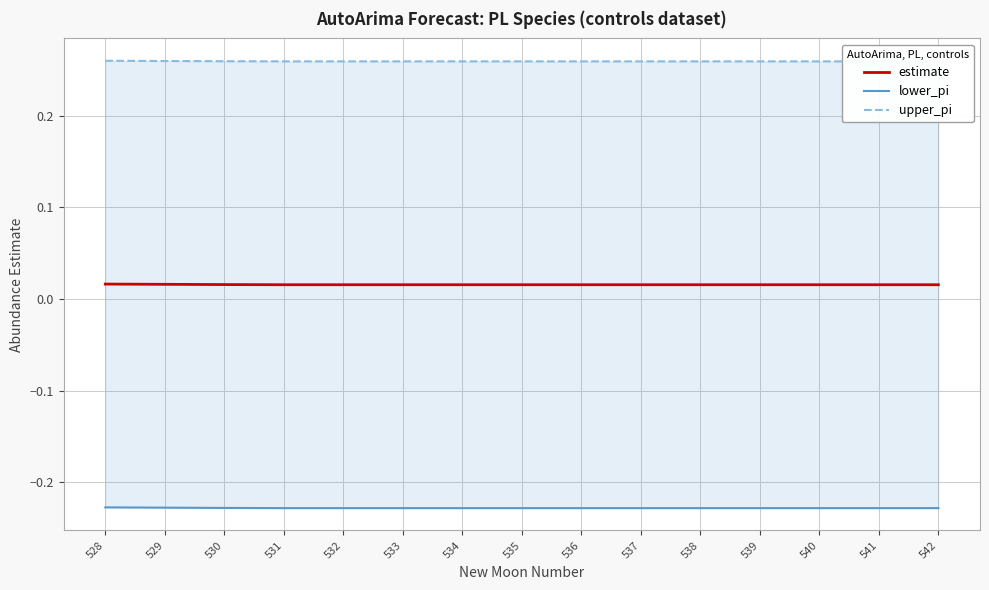

Is the value of upper_pi at 538 greater than the value of estimate at 529?

Yes